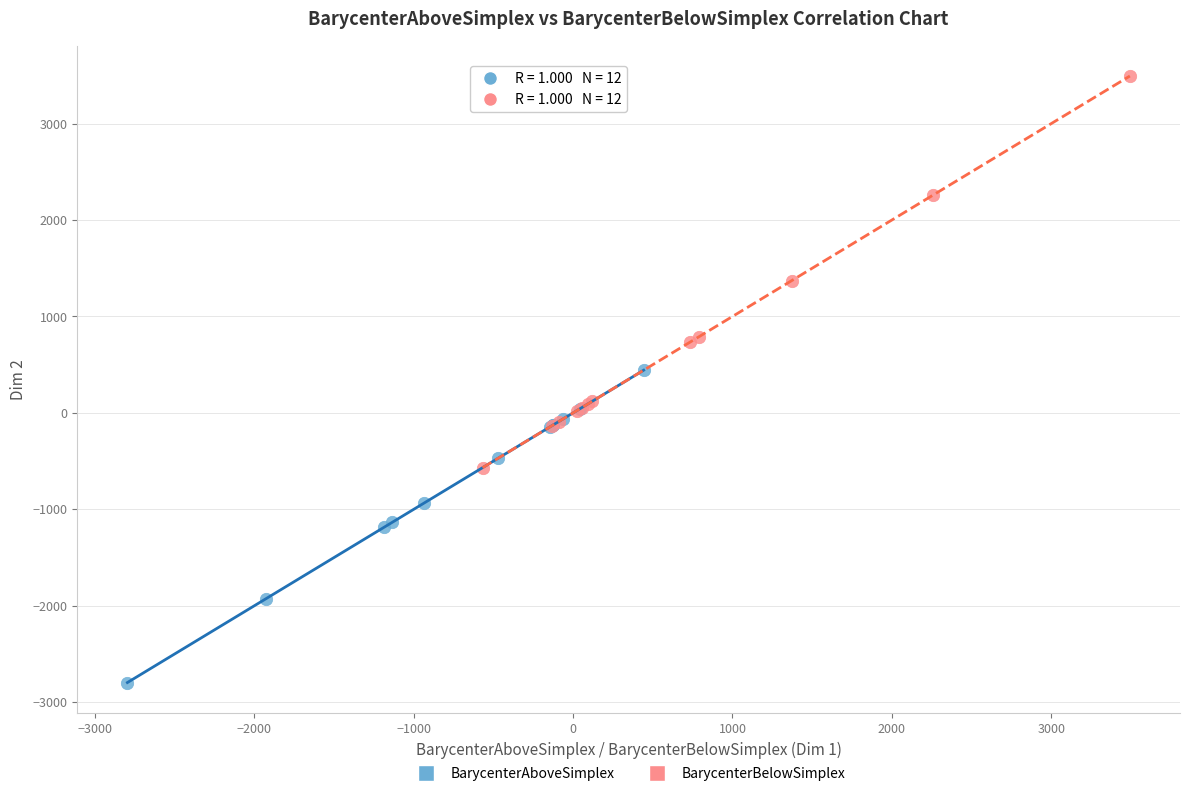

What are all the series names shown in the legend?

BarycenterAboveSimplex, BarycenterBelowSimplex